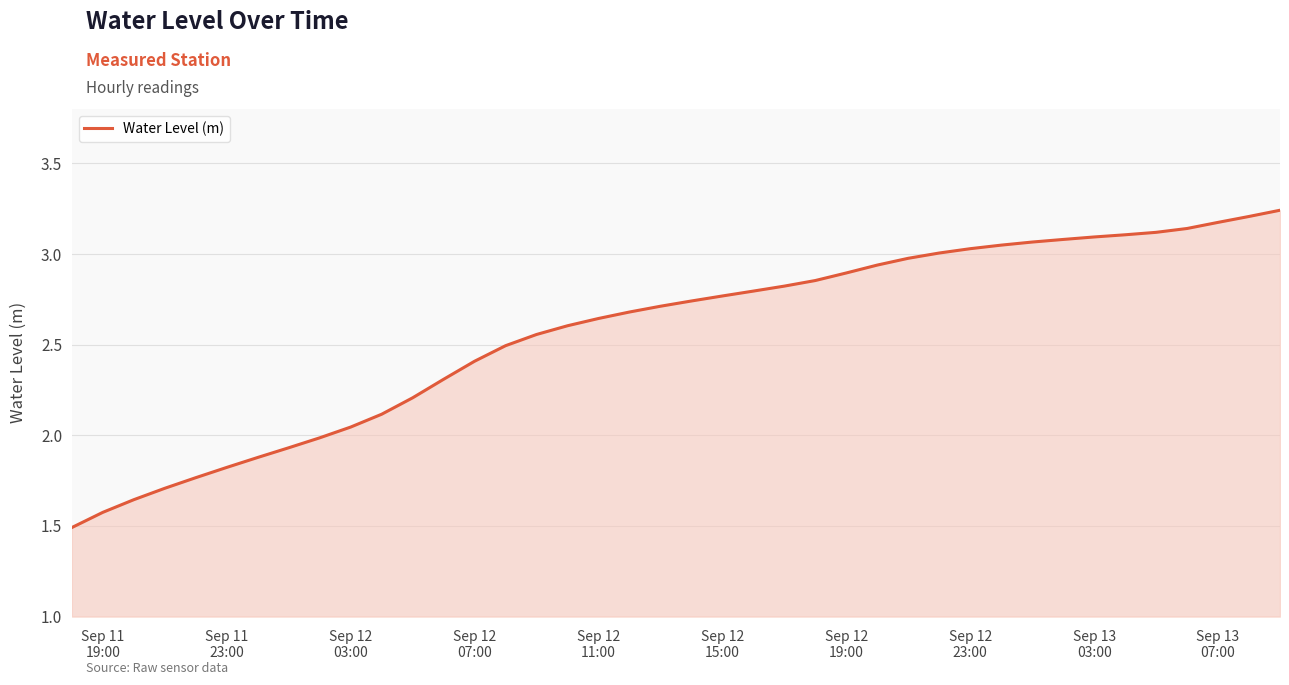

What is the minimum value shown in the chart?

1.5